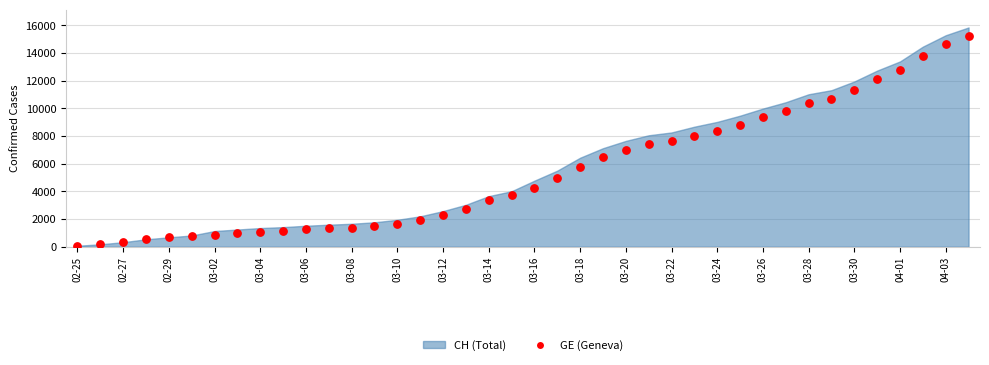

How many points are shown in the scatter plot?

40